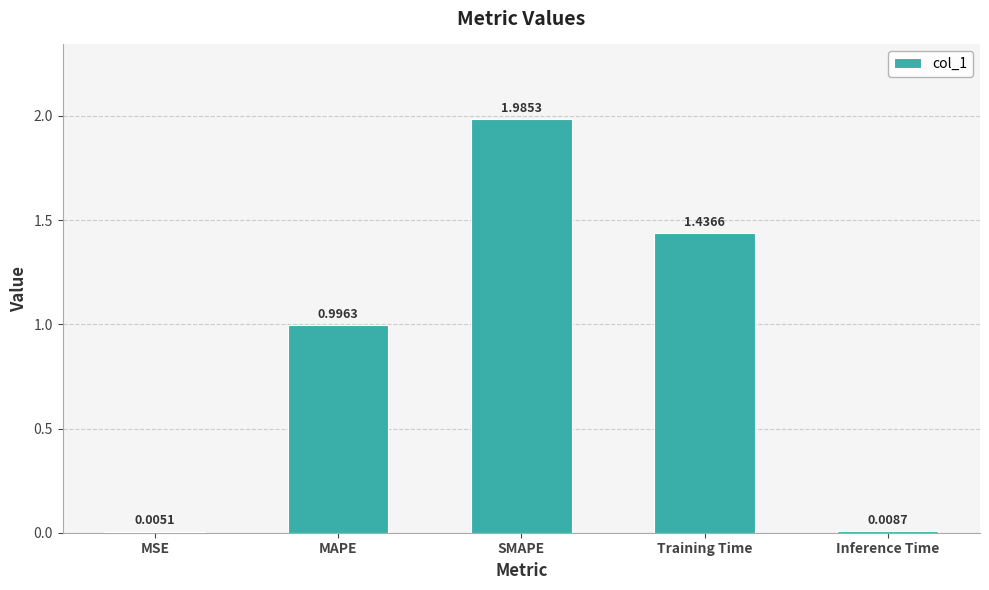

Approximately how many times larger is the value at MAPE compared to Training Time?

0.7